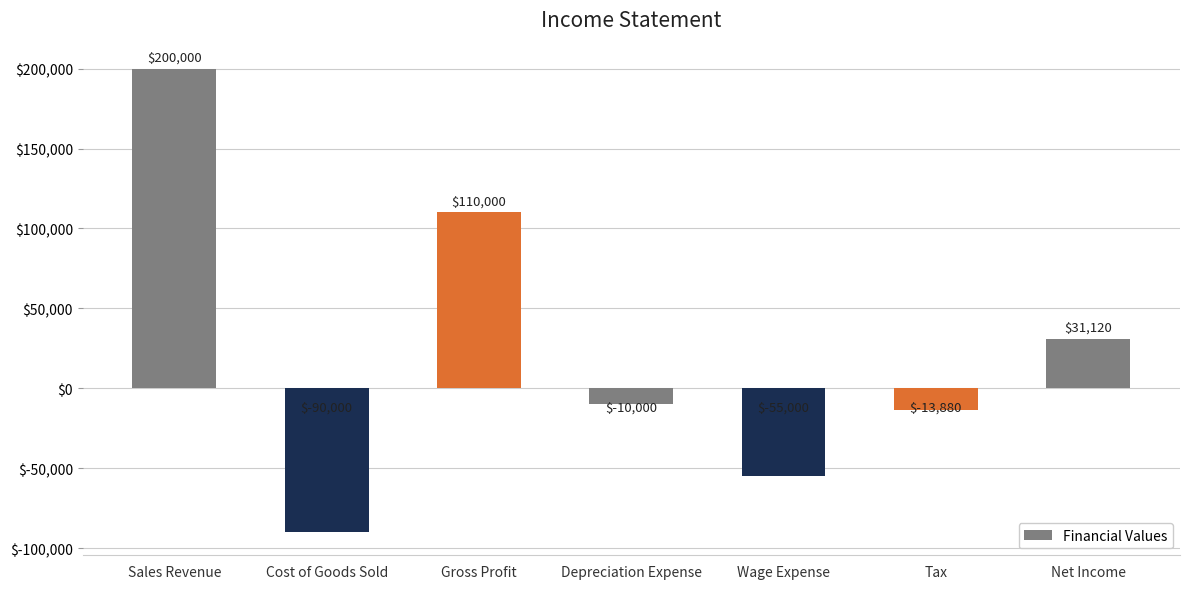

Rank the categories by value from highest to lowest.

Sales Revenue, Gross Profit, Net Income, Depreciation Expense, Tax, Wage Expense, Cost of Goods Sold